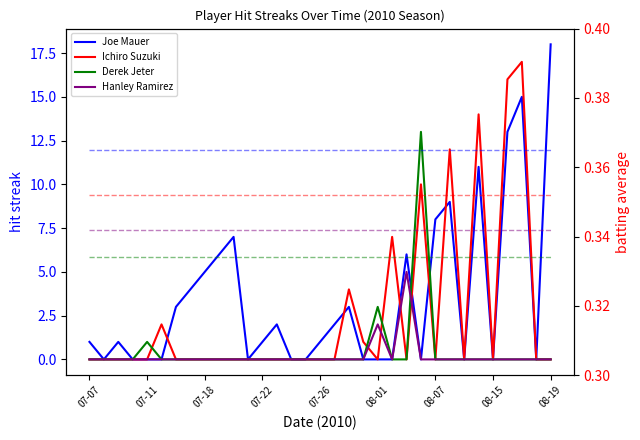

What is the difference between the maximum and minimum values in the Joe Mauer series?

18